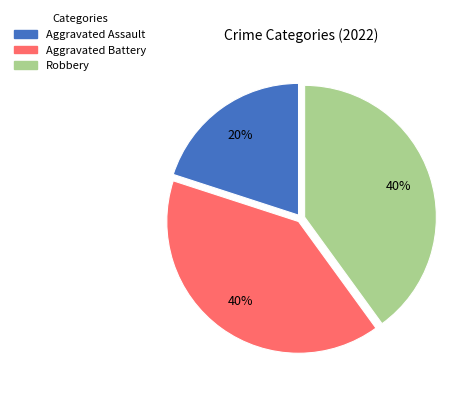

Combined, do Aggravated Assault and Aggravated Battery account for over 50%?

Yes